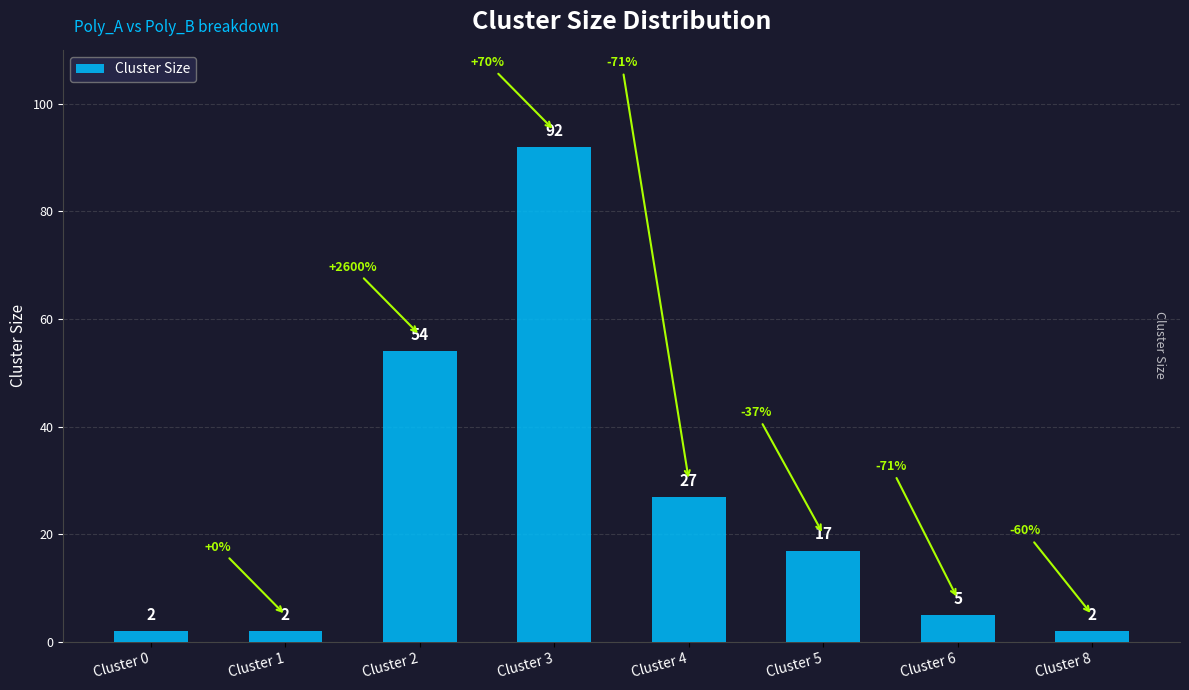

What is the change in value from Cluster 5 to Cluster 8?

-15